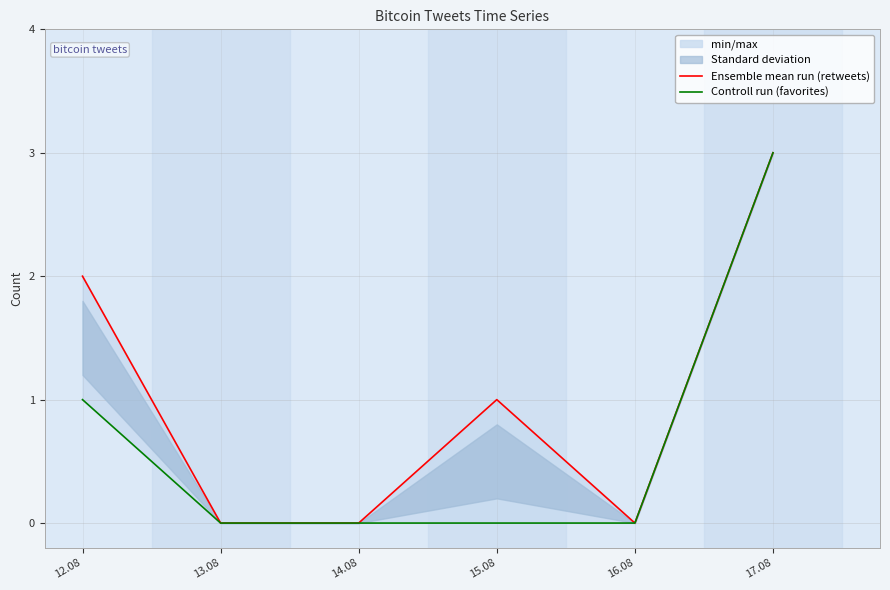

What position from the right is 15.08?

3